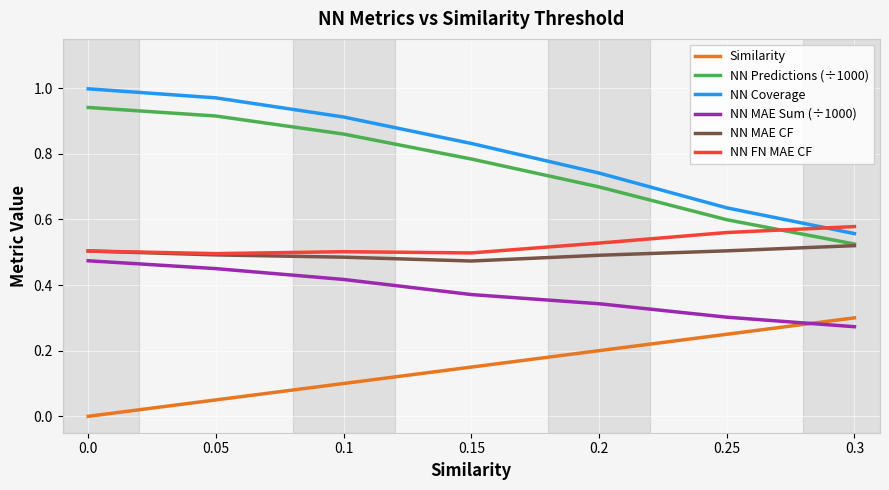

Which series has the widest spread of values?

NN Coverage